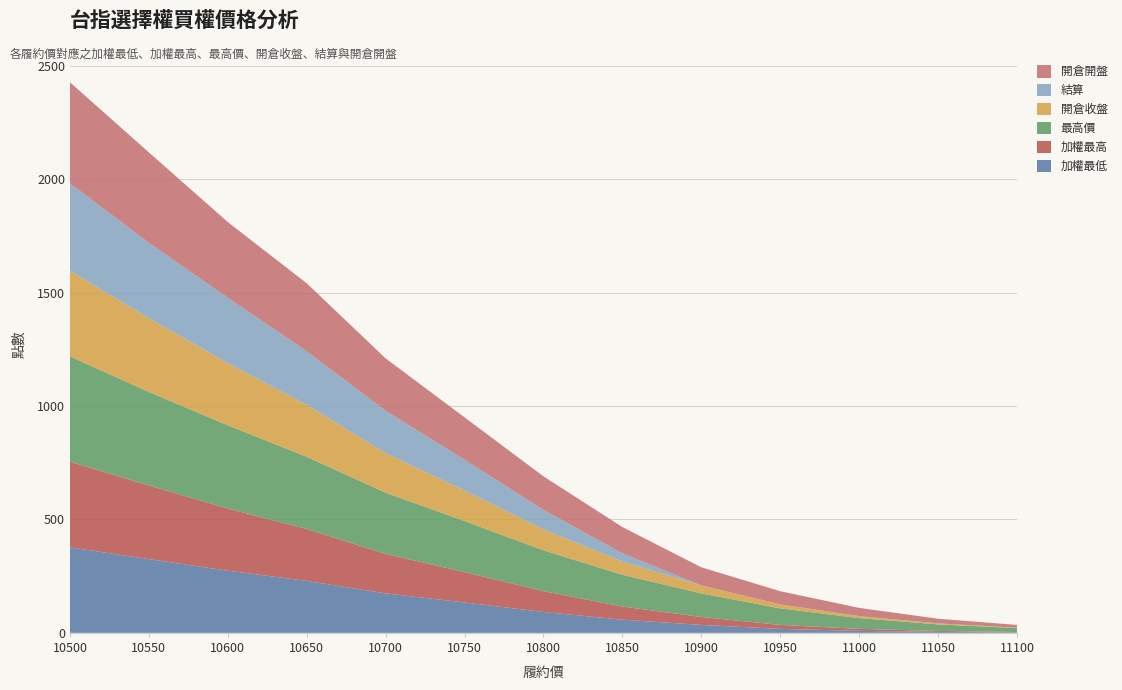

Reading left to right, extract all data points from this chart.

加權最低: 10500=377.0	10550=325.0	10600=274.0	10650=229.0	10700=174.0	10750=134.0	10800=92.0	10850=58.0	10900=35.0	10950=17.5	11000=8.8	11050=4.2	11100=1.8
加權最高: 10500=377.0	10550=325.0	10600=274.0	10650=229.0	10700=174.0	10750=134.0	10800=92.0	10850=58.0	10900=35.0	10950=17.5	11000=8.8	11050=4.2	11100=1.8
最高價: 10500=465.0	10550=412.0	10600=367.0	10650=318.0	10700=270.0	10750=225.0	10800=180.0	10850=140.0	10900=104.0	10950=73.0	11000=47.5	11050=29.0	11100=17.5
開倉收盤: 10500=377.0	10550=325.0	10600=274.0	10650=229.0	10700=174.0	10750=134.0	10800=92.0	10850=58.0	10900=35.0	10950=17.5	11000=8.8	11050=4.2	11100=1.8
結算: 10500=385.0	10550=332.0	10600=288.0	10650=236.0	10700=187.0	10750=136.0	10800=86.0	10850=36.5	10900=0.1	10950=0.1	11000=0.1	11050=0.2	11100=0.1
開倉開盤: 10500=446.0	10550=399.0	10600=334.0	10650=300.0	10700=231.0	10750=187.0	10800=148.0	10850=116.0	10900=80.0	10950=58.0	11000=36.0	11050=20.5	11100=12.0